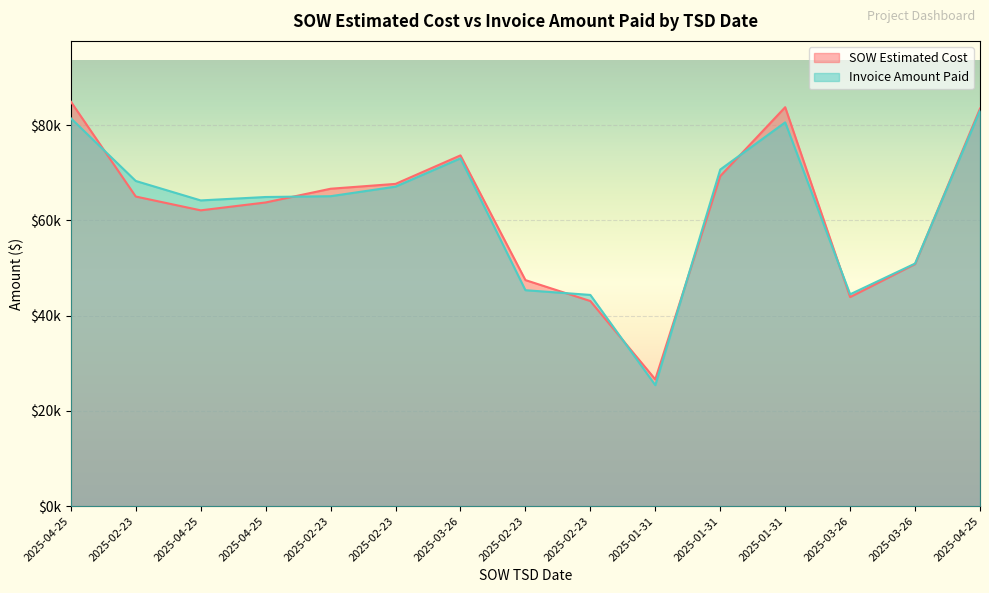

Reading right to left, extract all data points from this chart.

SOW Estimated Cost: 83462.0	50824.5	43895.5	83754.0	69288.0	26617.0	43064.0	47461.5	73639.0	67657.0	66638.0	63756.5	62104.0	65001.0	84935.5
Invoice Amount Paid: 83033.0	50928.5	44479.5	80572.5	70664.0	25405.0	44346.0	45340.0	73025.0	67080.0	65072.0	64902.5	64186.0	68269.0	81445.0